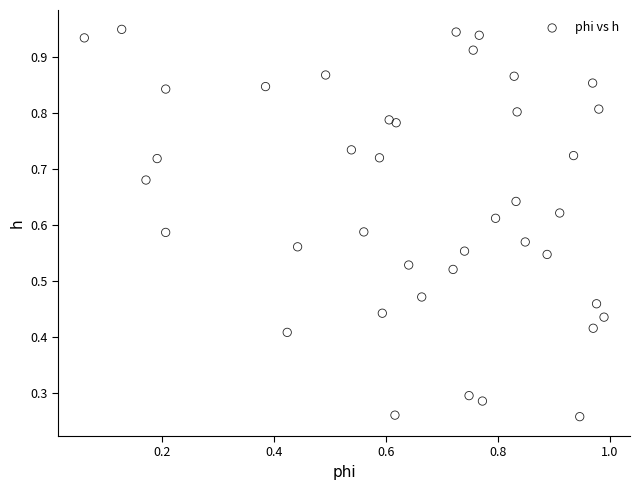

How many data points are displayed?

40